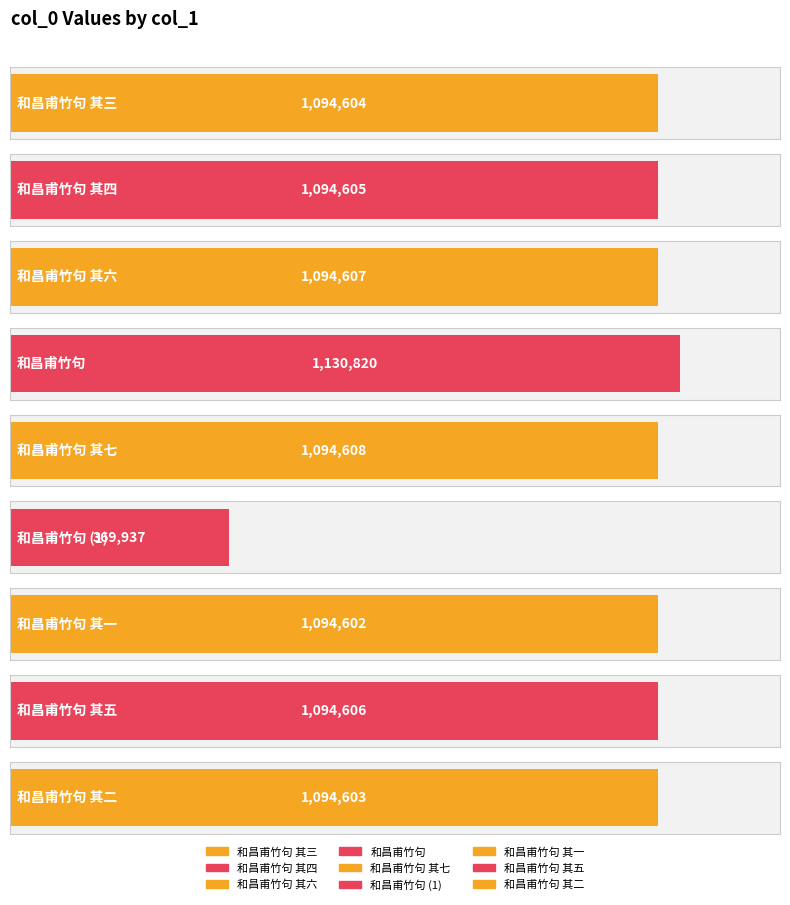

The chart shows a value of 344349 at 和昌甫竹句. True or false?

False